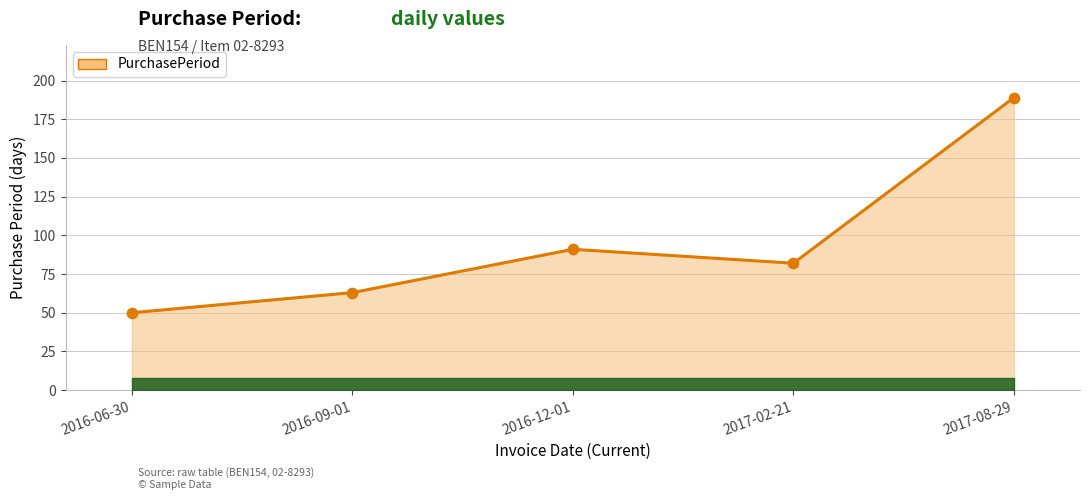

Which has a higher value, 2017-02-21 or 2017-08-29?

2017-08-29